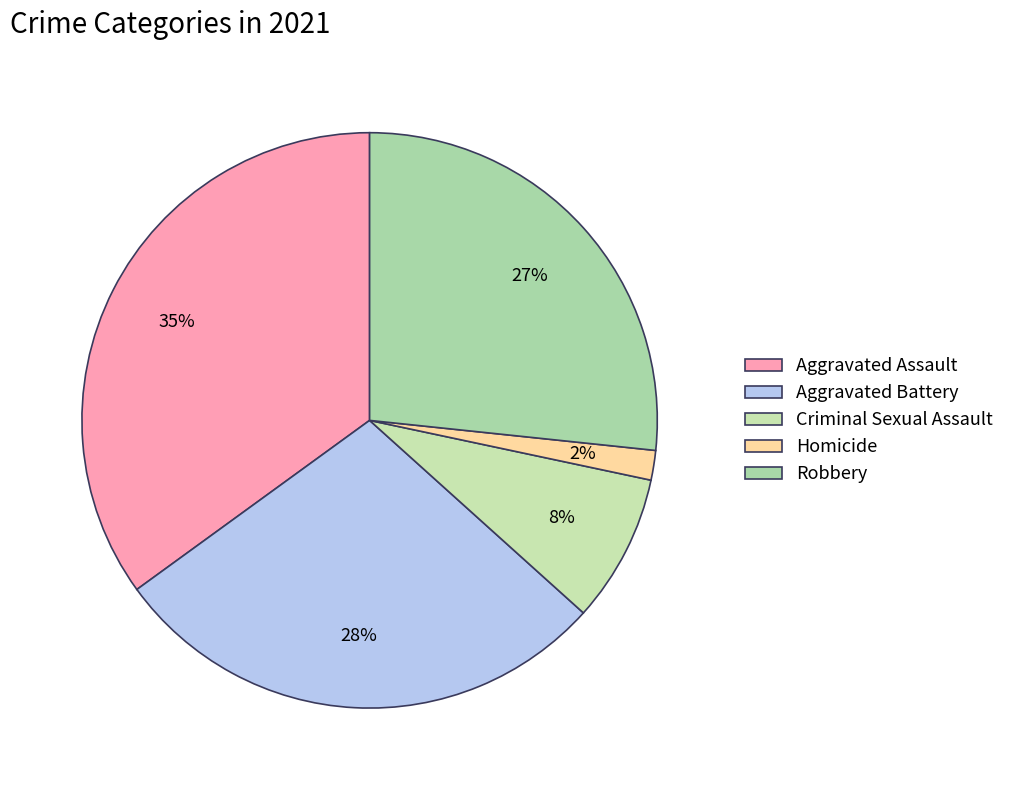

Rank the categories by value from highest to lowest.

Aggravated Assault, Aggravated Battery, Robbery, Criminal Sexual Assault, Homicide